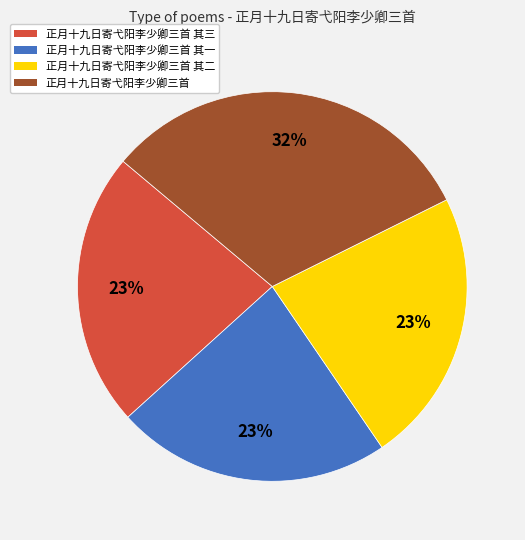

Does any single category account for the majority?

No